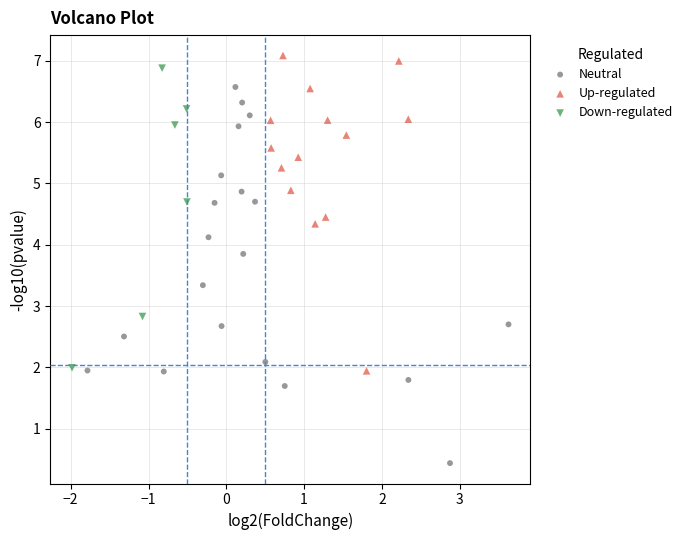

Which series reaches the minimum Y coordinate?

Neutral